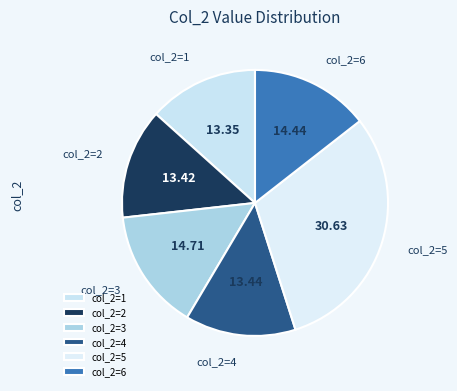

Is there a majority slice in this chart?

No